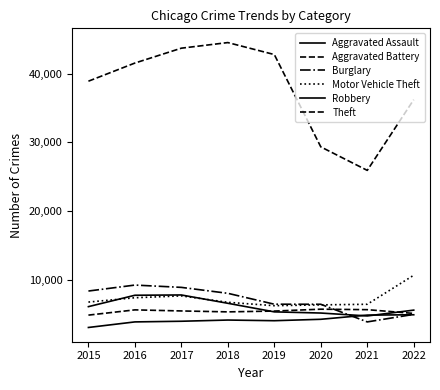

At 2019, list the series in order from largest to smallest.

Theft, Burglary, Motor Vehicle Theft, Aggravated Battery, Robbery, Aggravated Assault